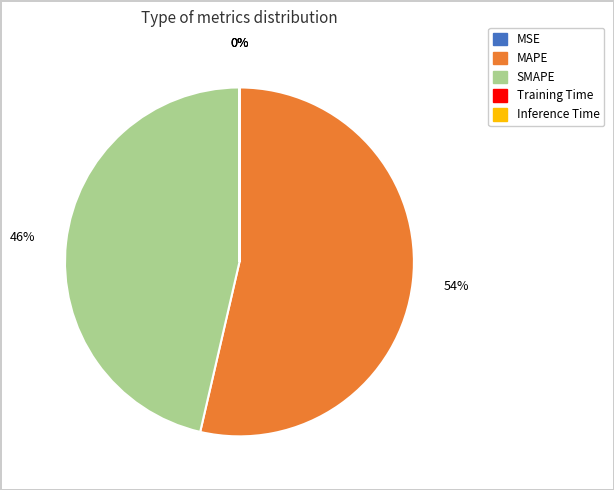

Which slice is the largest?

MAPE